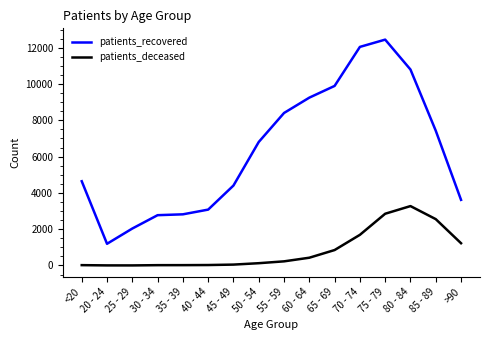

Which series has the widest spread of values?

patients_recovered